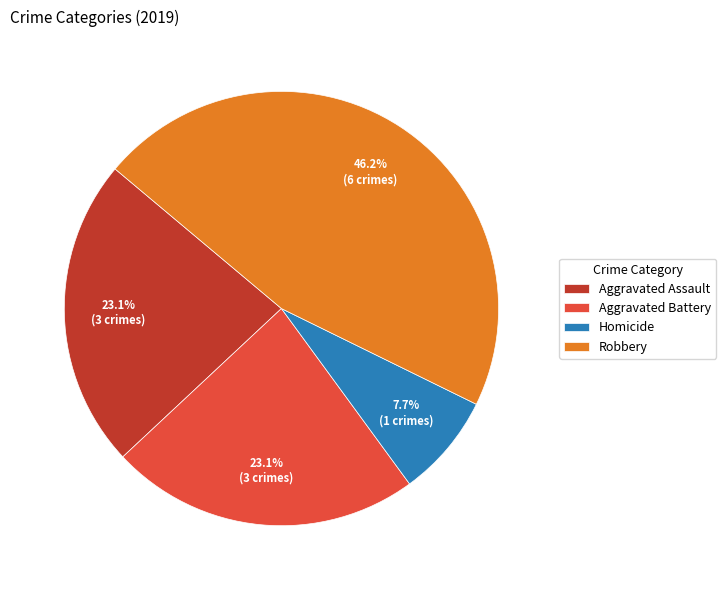

What percentage is NOT represented by Aggravated Assault?

76.9%